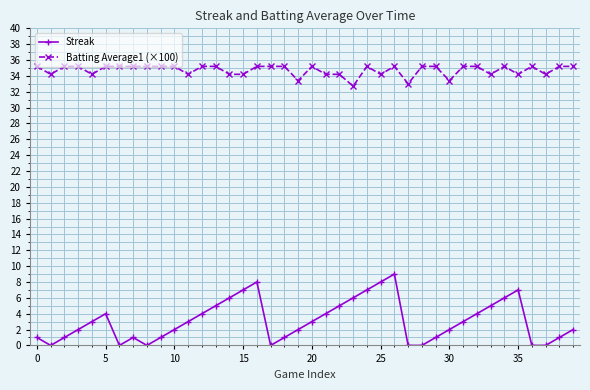

What is the difference between the second highest and second lowest values in the Batting Average1 (×100) series?

2.2